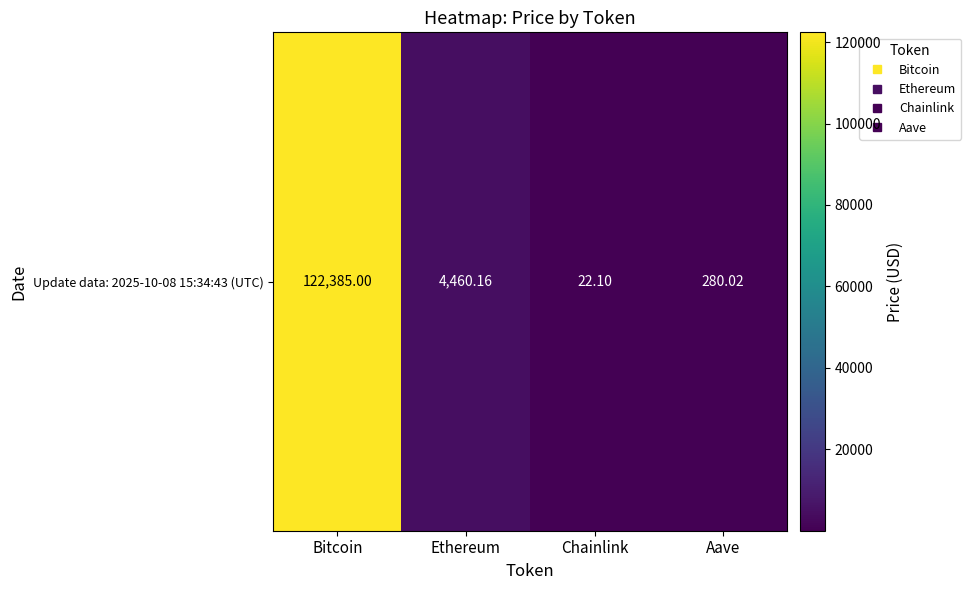

Read the value at Chainlink.

22.1